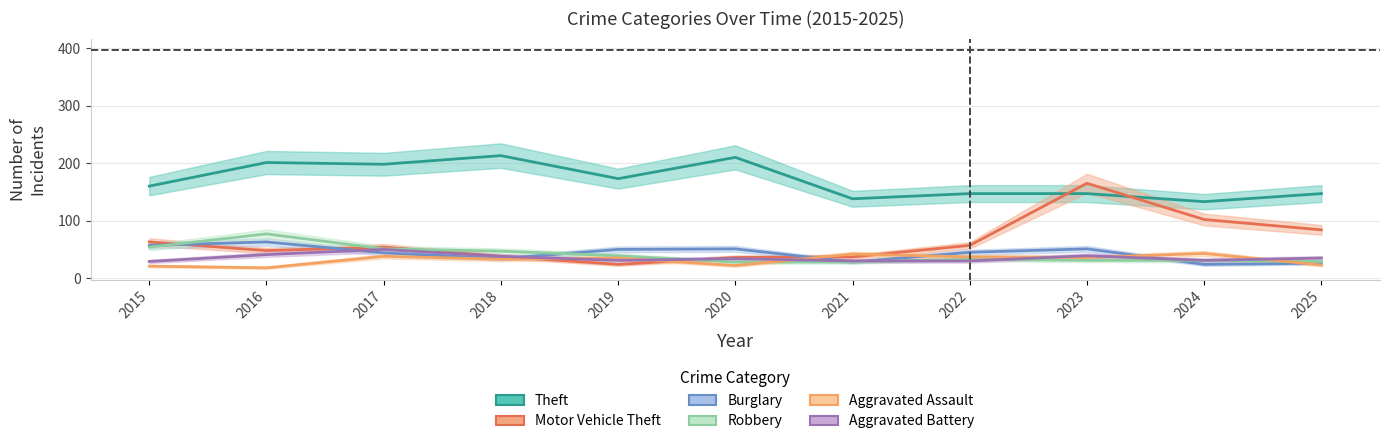

At which label does Aggravated Assault first exceed 35?

2017